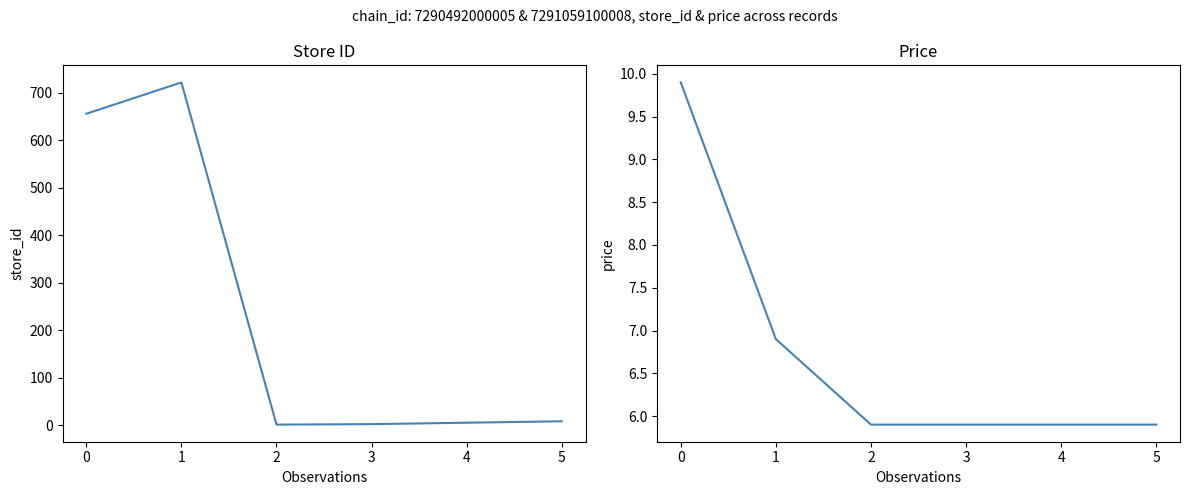

The value of price at 0 is 6.0. True or false?

False